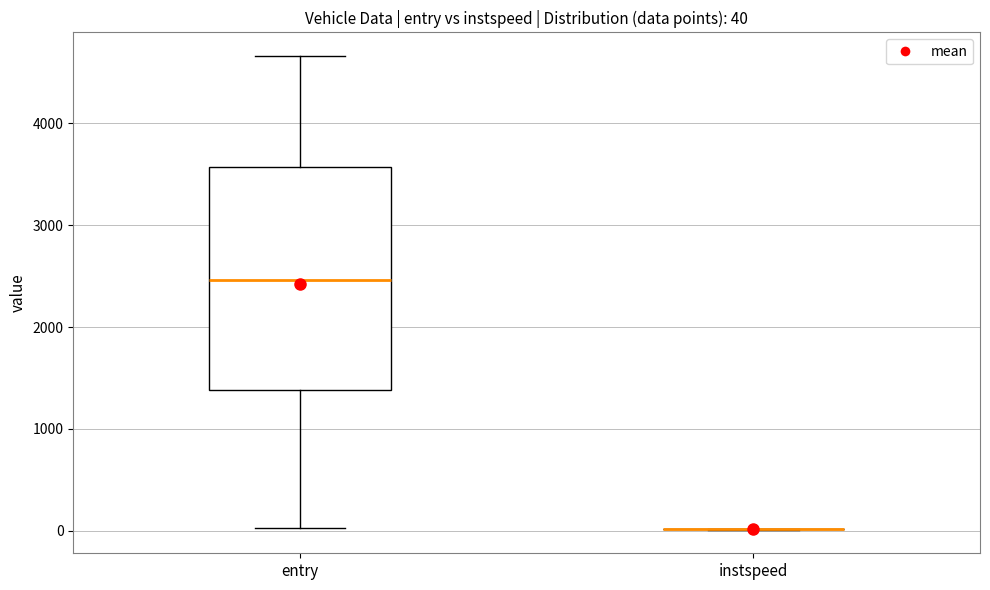

Which box is the tallest, from its lower edge to its upper edge?

entry